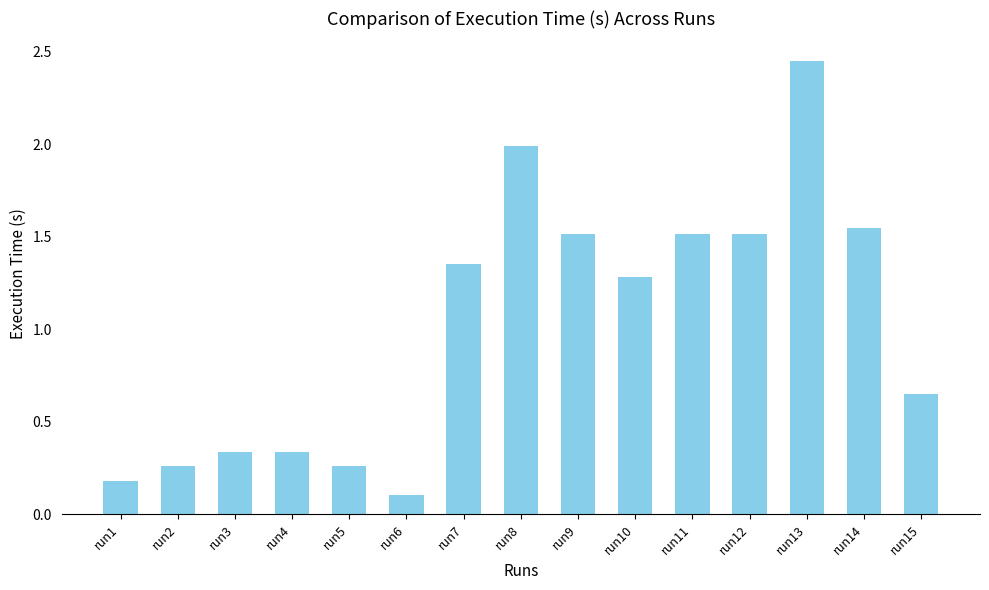

Which has a higher value, run1 or run8?

run8